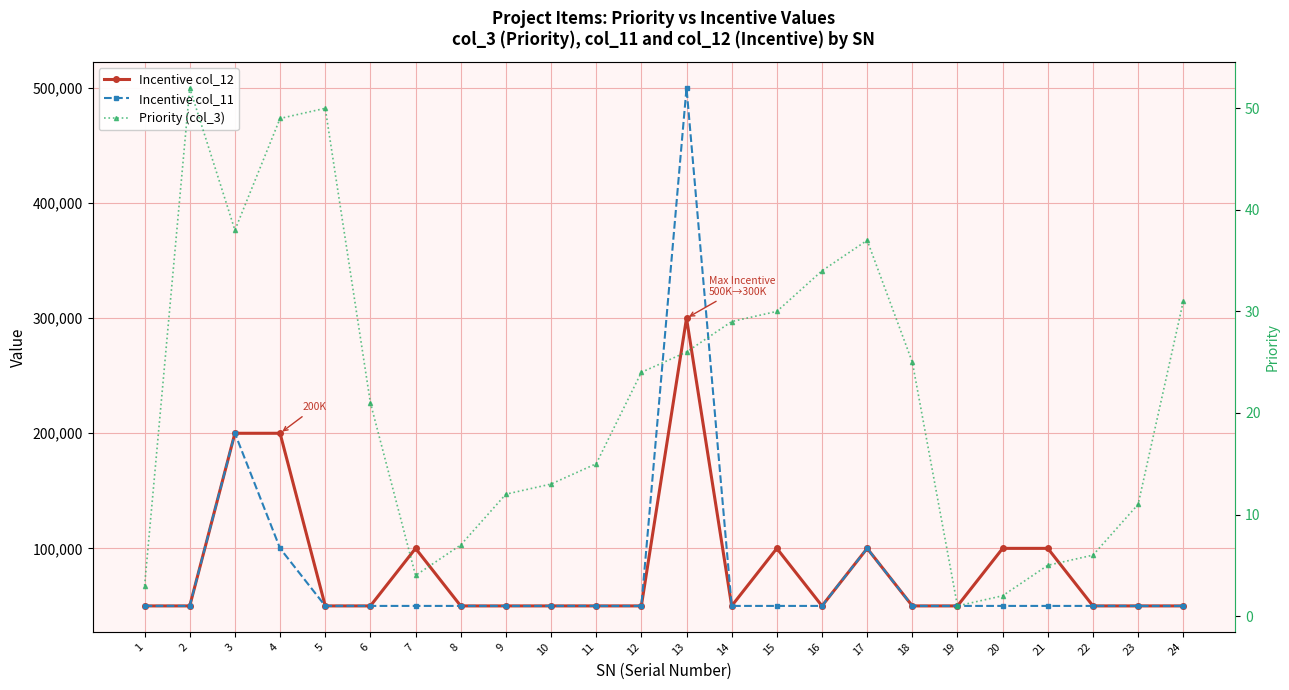

At which category is the sum across all series the highest?

13